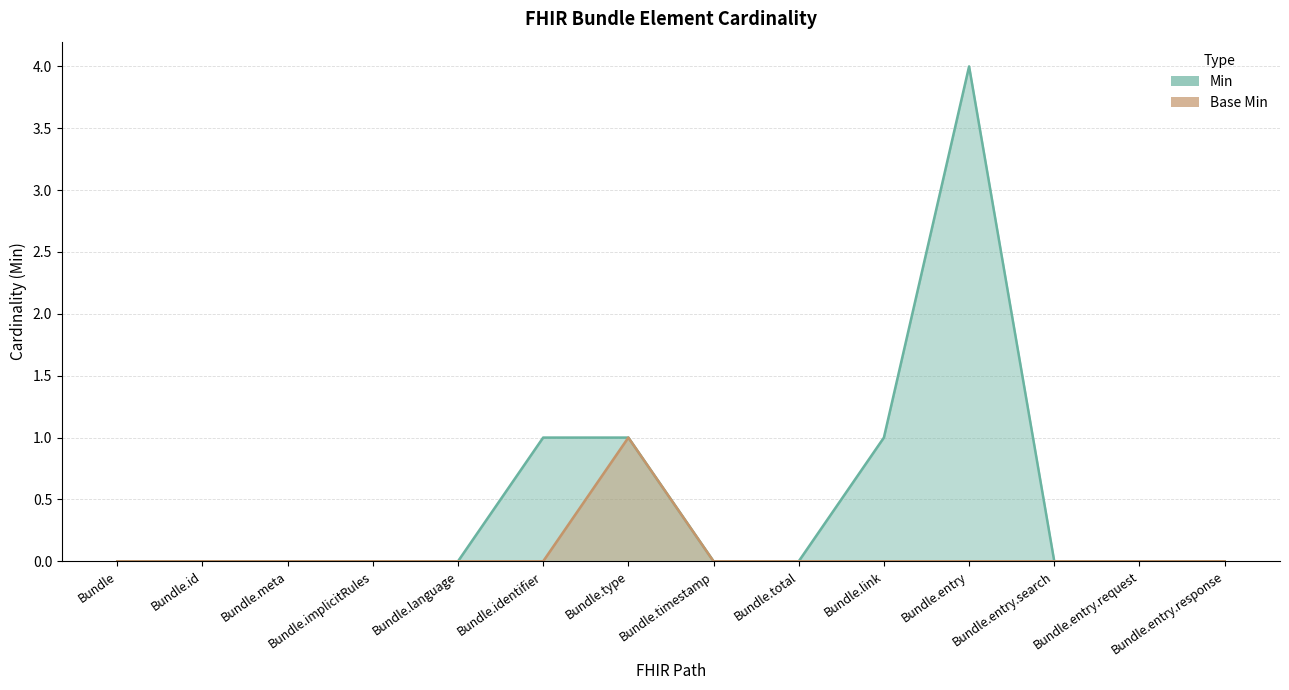

Reading left to right, list all the values displayed in this chart.

Min: Bundle=0	Bundle.id=0	Bundle.meta=0	Bundle.implicitRules=0	Bundle.language=0	Bundle.identifier=1	Bundle.type=1	Bundle.timestamp=0	Bundle.total=0	Bundle.link=1	Bundle.entry=4	Bundle.entry.search=0	Bundle.entry.request=0	Bundle.entry.response=0
Base Min: Bundle=0	Bundle.id=0	Bundle.meta=0	Bundle.implicitRules=0	Bundle.language=0	Bundle.identifier=0	Bundle.type=1	Bundle.timestamp=0	Bundle.total=0	Bundle.link=0	Bundle.entry=0	Bundle.entry.search=0	Bundle.entry.request=0	Bundle.entry.response=0